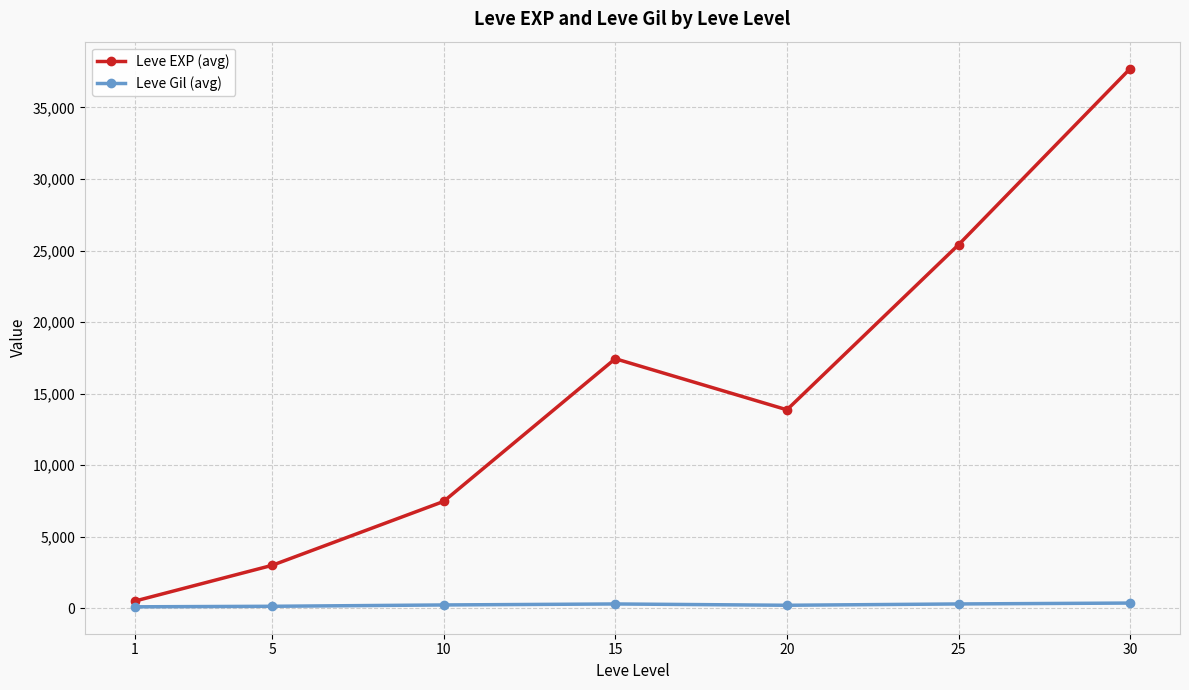

Which series has the widest spread of values?

Leve EXP (avg)